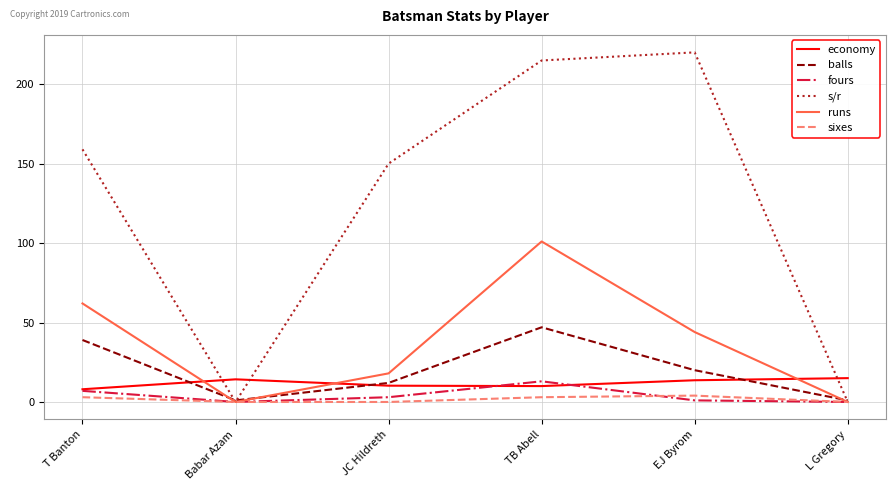

True or false: balls has more than 0 interior local peaks.

True